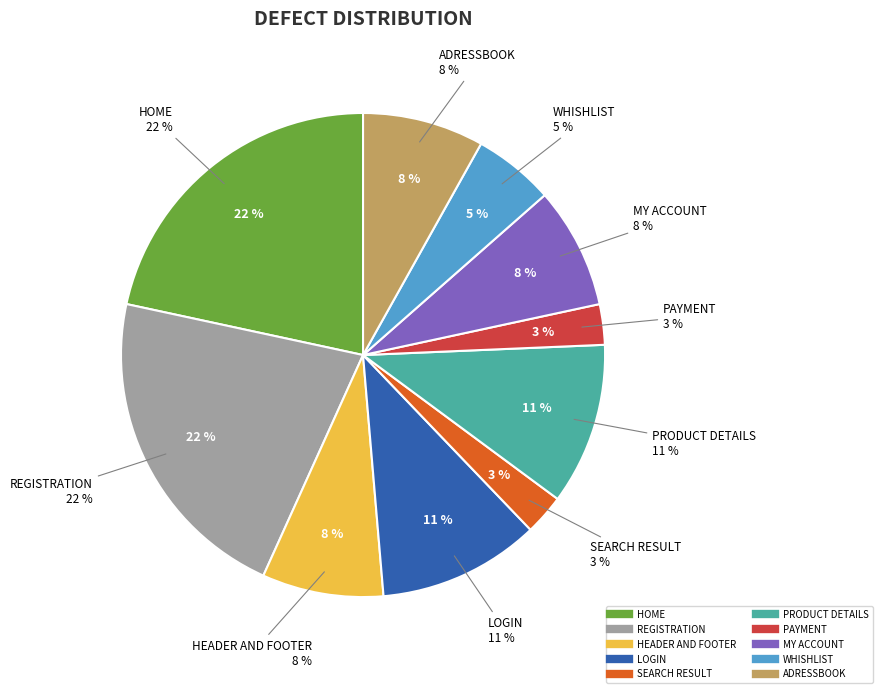

To the nearest percent, what is the average slice percentage?

10%